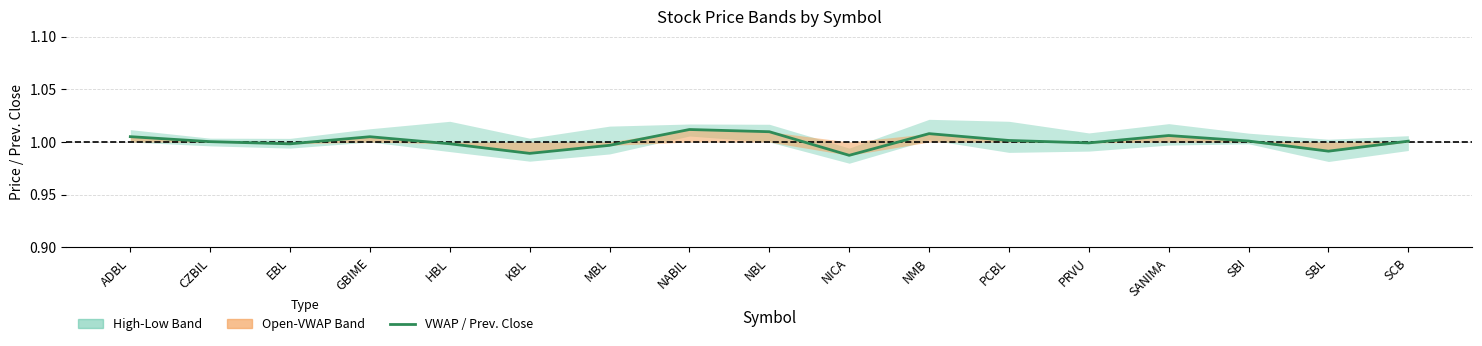

Reading left to right, extract all data points from this chart.

ADBL=1.0	CZBIL=1.0	EBL=1.0	GBIME=1.0	HBL=1.0	KBL=1.0	MBL=1.0	NABIL=1.0	NBL=1.0	NICA=1.0	NMB=1.0	PCBL=1.0	PRVU=1.0	SANIMA=1.0	SBI=1.0	SBL=1.0	SCB=1.0